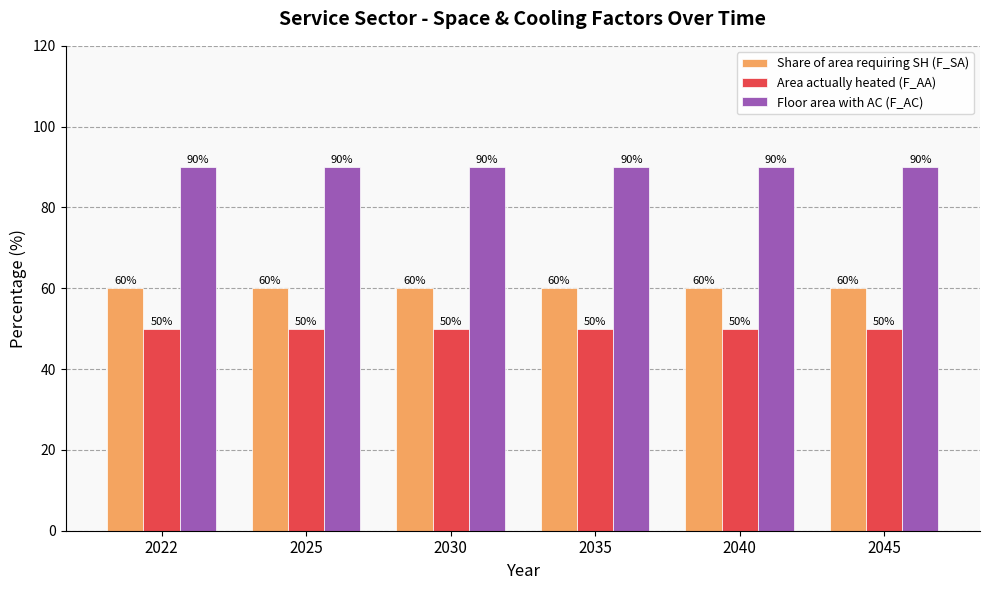

What is the maximum value shown in the chart?

90